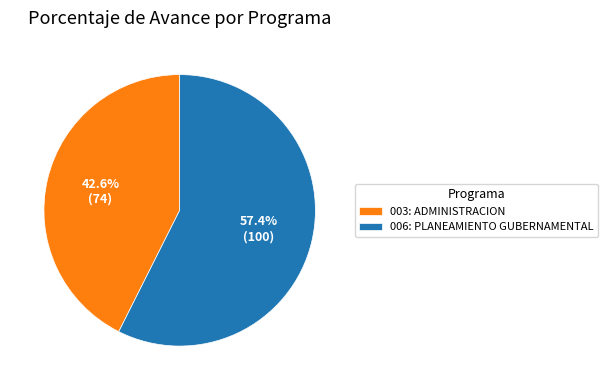

Which slice is the smallest?

003: ADMINISTRACION